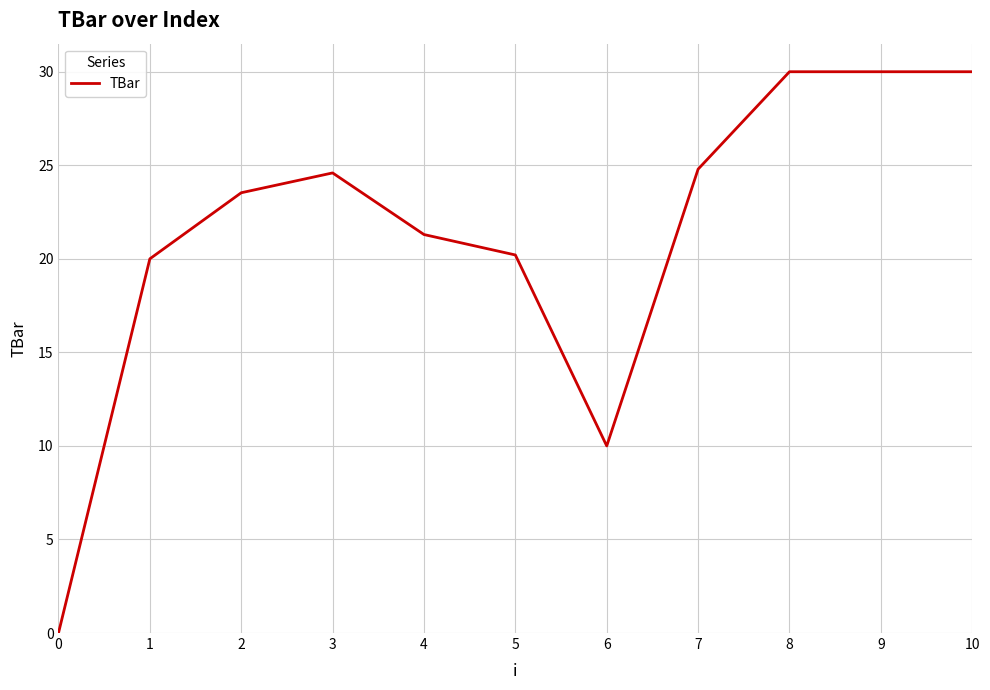

What is the approximate value at 5?

20.2